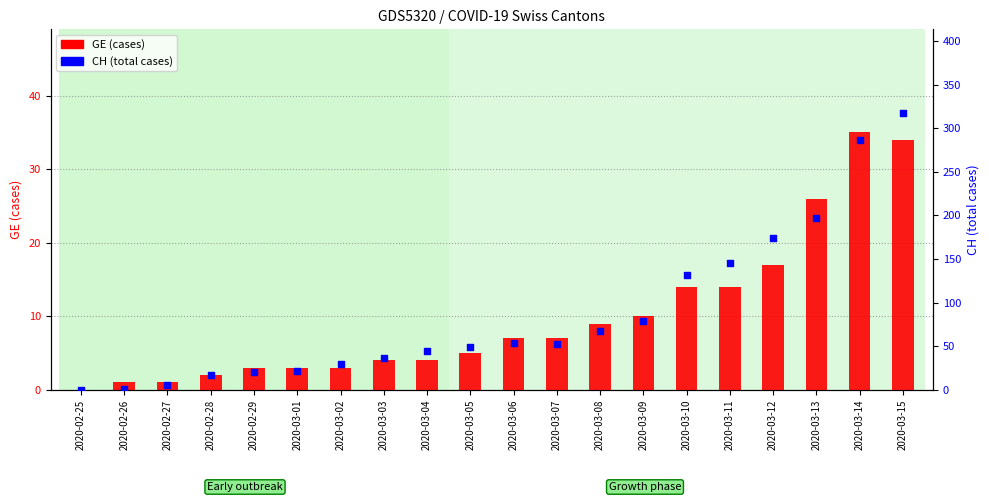

Which series reaches the maximum Y coordinate?

CH (total cases)